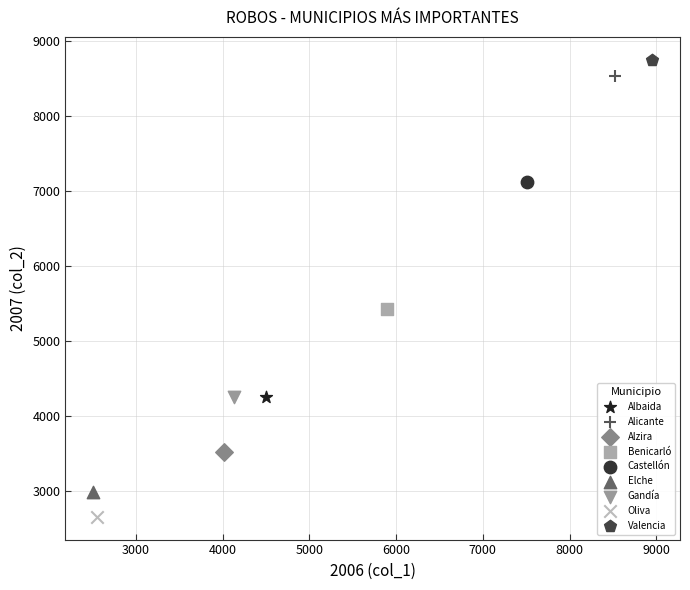

What are all the series names shown in the legend?

Albaida, Alicante, Alzira, Benicarló, Castellón, Elche, Gandía, Oliva, Valencia